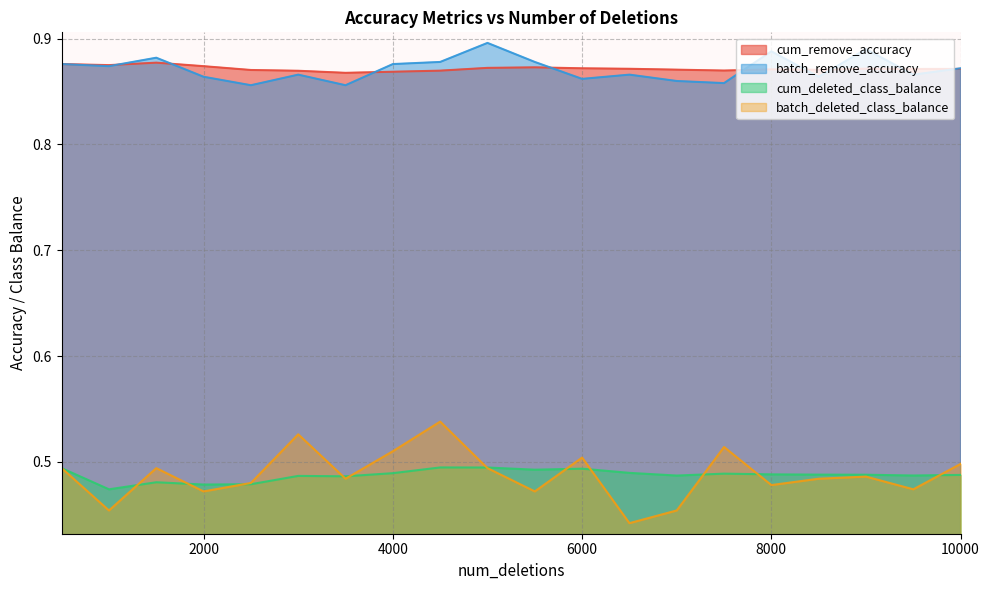

What is the highest value of the cum_deleted_class_balance series?

0.5